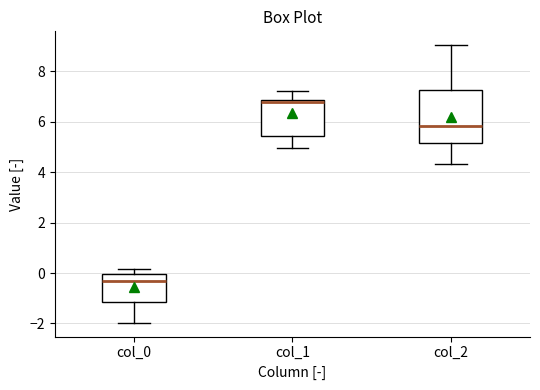

Which box has the lowest median line?

col_0